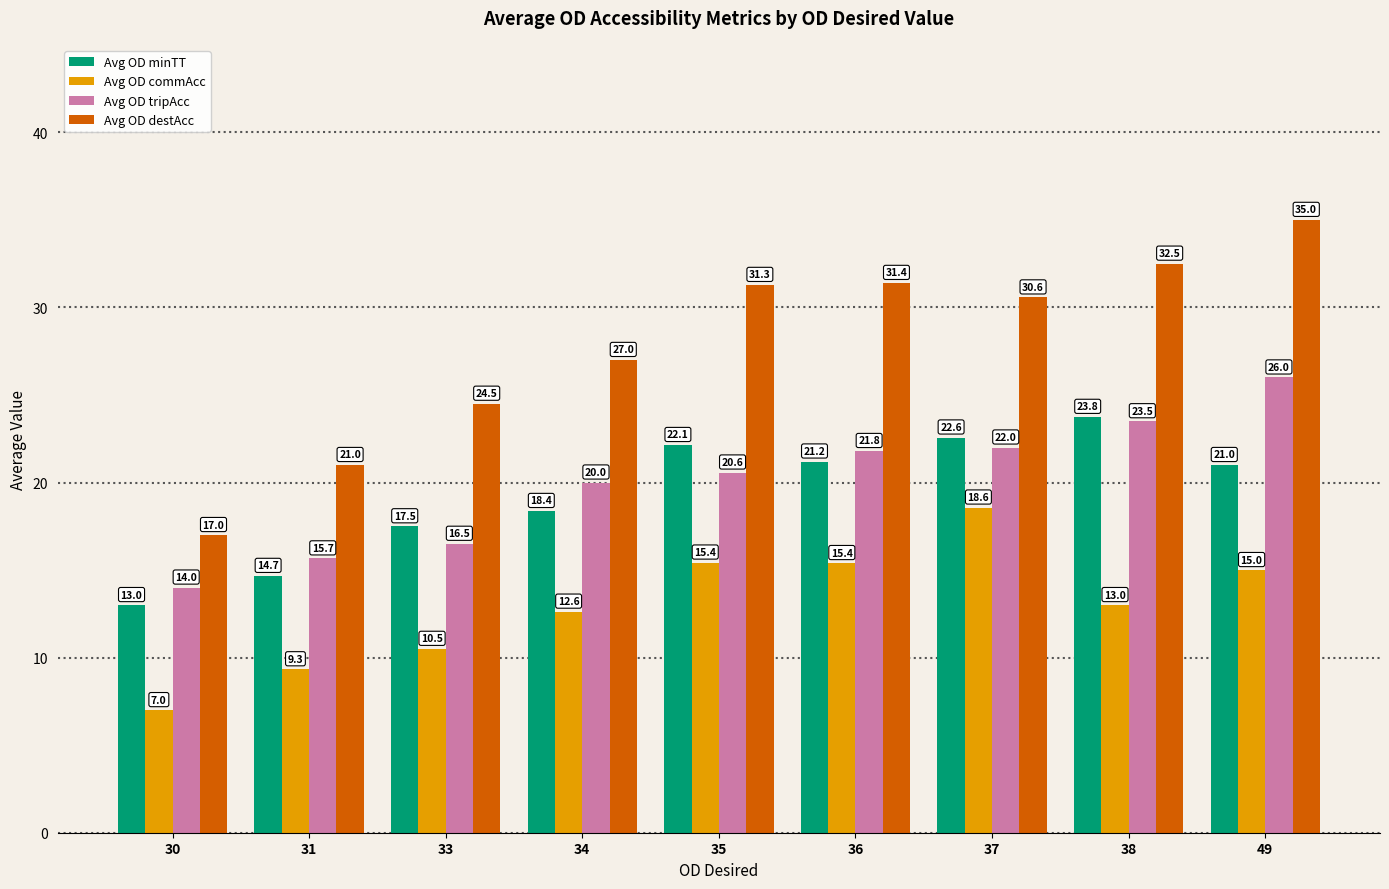

Is it true that Avg OD commAcc equals 18.6 at 37?

True